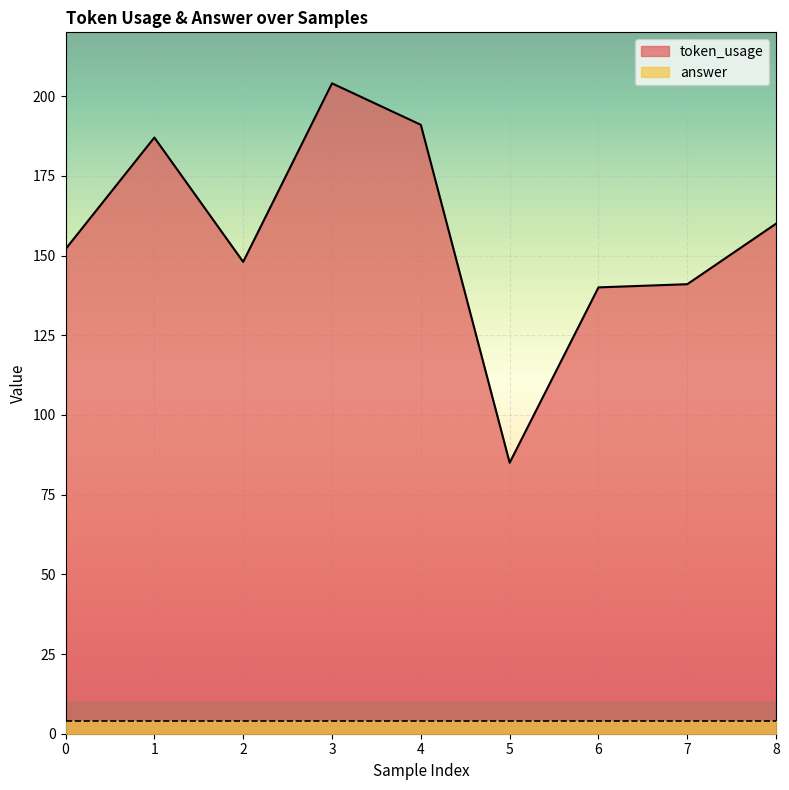

At which label is the value closest to 144?

7